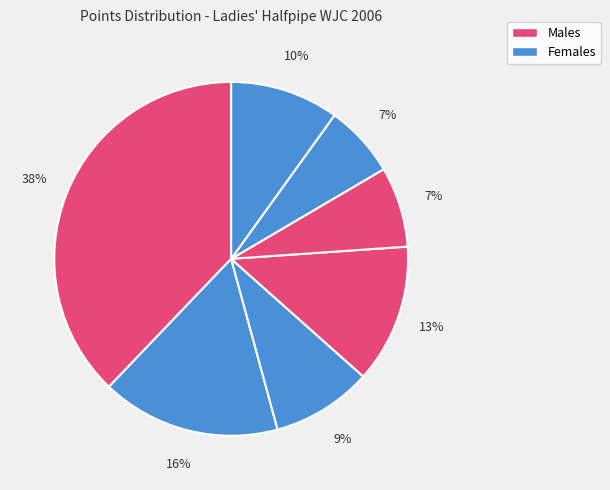

Count the number of slices in the pie.

7